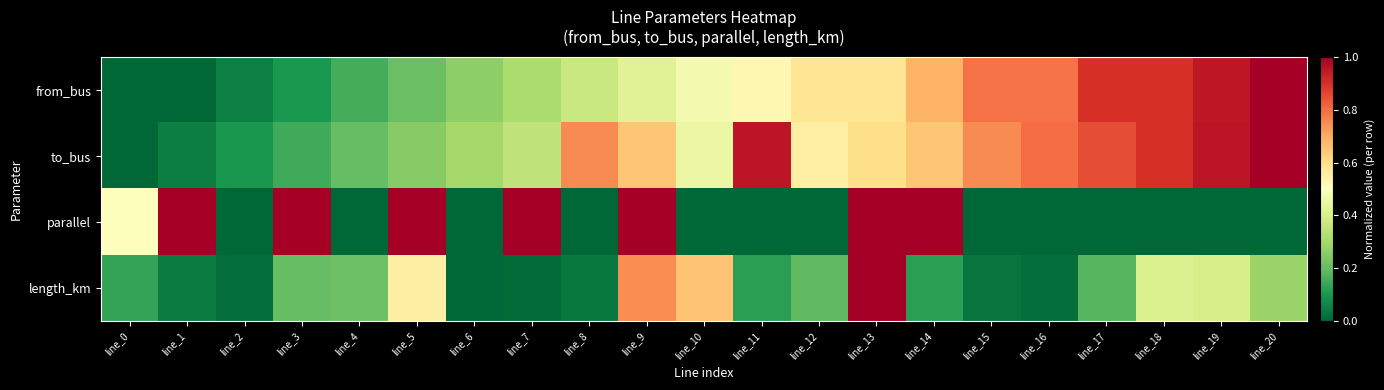

How many data points does each series have?

21